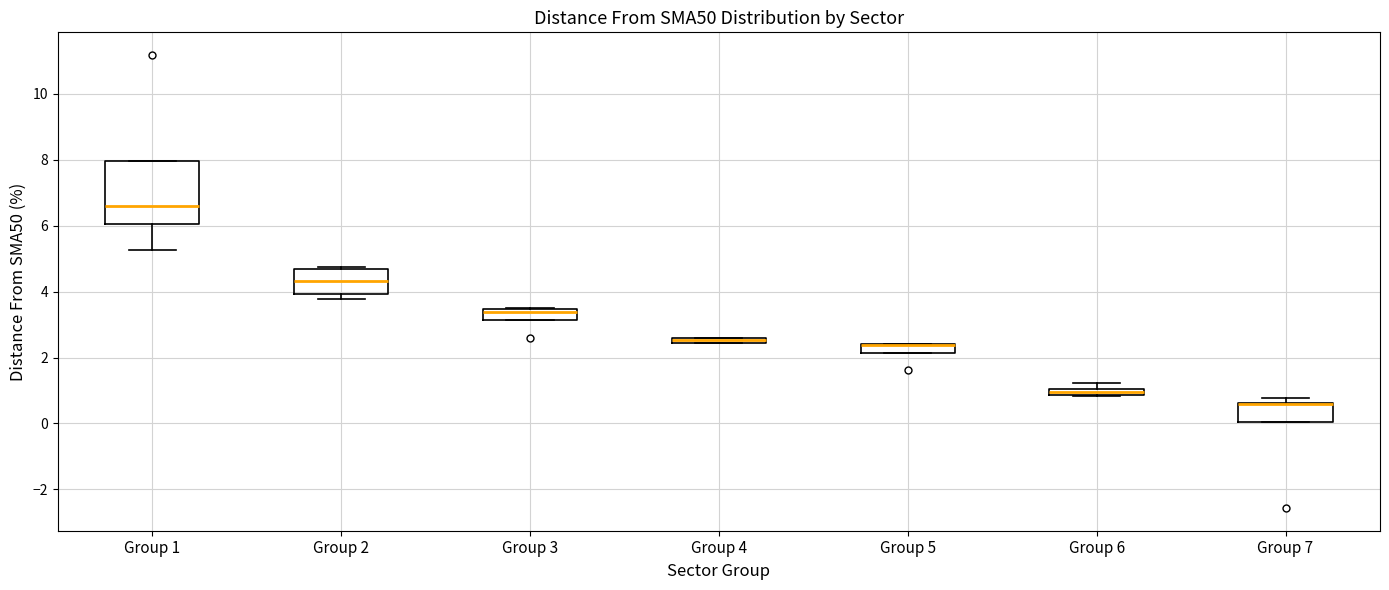

Where is the upper edge of the box for Group 7 on the y-axis? The values are not printed on the chart, so give them approximately, as read against the axis.

0.6